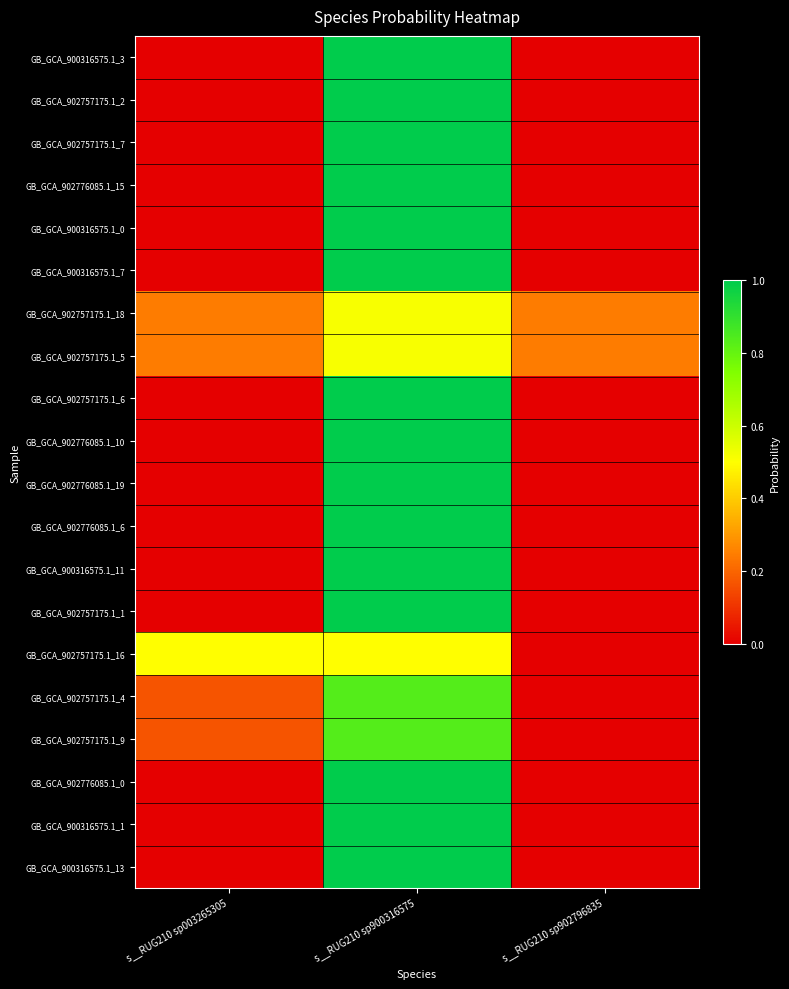

Reading right to left, transcribe all the data shown in this chart.

GB_GCA_900316575.1_3: s__RUG210 sp902796835=0.0	s__RUG210 sp900316575=1.0	s__RUG210 sp003265305=0.0
GB_GCA_902757175.1_2: s__RUG210 sp902796835=0.0	s__RUG210 sp900316575=1.0	s__RUG210 sp003265305=0.0
GB_GCA_902757175.1_7: s__RUG210 sp902796835=0.0	s__RUG210 sp900316575=1.0	s__RUG210 sp003265305=0.0
GB_GCA_902776085.1_15: s__RUG210 sp902796835=0.0	s__RUG210 sp900316575=1.0	s__RUG210 sp003265305=0.0
GB_GCA_900316575.1_0: s__RUG210 sp902796835=0.0	s__RUG210 sp900316575=1.0	s__RUG210 sp003265305=0.0
GB_GCA_900316575.1_7: s__RUG210 sp902796835=0.0	s__RUG210 sp900316575=1.0	s__RUG210 sp003265305=0.0
GB_GCA_902757175.1_18: s__RUG210 sp902796835=0.2	s__RUG210 sp900316575=0.5	s__RUG210 sp003265305=0.2
GB_GCA_902757175.1_5: s__RUG210 sp902796835=0.2	s__RUG210 sp900316575=0.5	s__RUG210 sp003265305=0.2
GB_GCA_902757175.1_6: s__RUG210 sp902796835=0.0	s__RUG210 sp900316575=1.0	s__RUG210 sp003265305=0.0
GB_GCA_902776085.1_10: s__RUG210 sp902796835=0.0	s__RUG210 sp900316575=1.0	s__RUG210 sp003265305=0.0
GB_GCA_902776085.1_19: s__RUG210 sp902796835=0.0	s__RUG210 sp900316575=1.0	s__RUG210 sp003265305=0.0
GB_GCA_902776085.1_6: s__RUG210 sp902796835=0.0	s__RUG210 sp900316575=1.0	s__RUG210 sp003265305=0.0
GB_GCA_900316575.1_11: s__RUG210 sp902796835=0.0	s__RUG210 sp900316575=1.0	s__RUG210 sp003265305=0.0
GB_GCA_902757175.1_1: s__RUG210 sp902796835=0.0	s__RUG210 sp900316575=1.0	s__RUG210 sp003265305=0.0
GB_GCA_902757175.1_16: s__RUG210 sp902796835=0.0	s__RUG210 sp900316575=0.5	s__RUG210 sp003265305=0.5
GB_GCA_902757175.1_4: s__RUG210 sp902796835=0.0	s__RUG210 sp900316575=0.8	s__RUG210 sp003265305=0.2
GB_GCA_902757175.1_9: s__RUG210 sp902796835=0.0	s__RUG210 sp900316575=0.8	s__RUG210 sp003265305=0.2
GB_GCA_902776085.1_0: s__RUG210 sp902796835=0.0	s__RUG210 sp900316575=1.0	s__RUG210 sp003265305=0.0
GB_GCA_900316575.1_1: s__RUG210 sp902796835=0.0	s__RUG210 sp900316575=1.0	s__RUG210 sp003265305=0.0
GB_GCA_900316575.1_13: s__RUG210 sp902796835=0.0	s__RUG210 sp900316575=1.0	s__RUG210 sp003265305=0.0